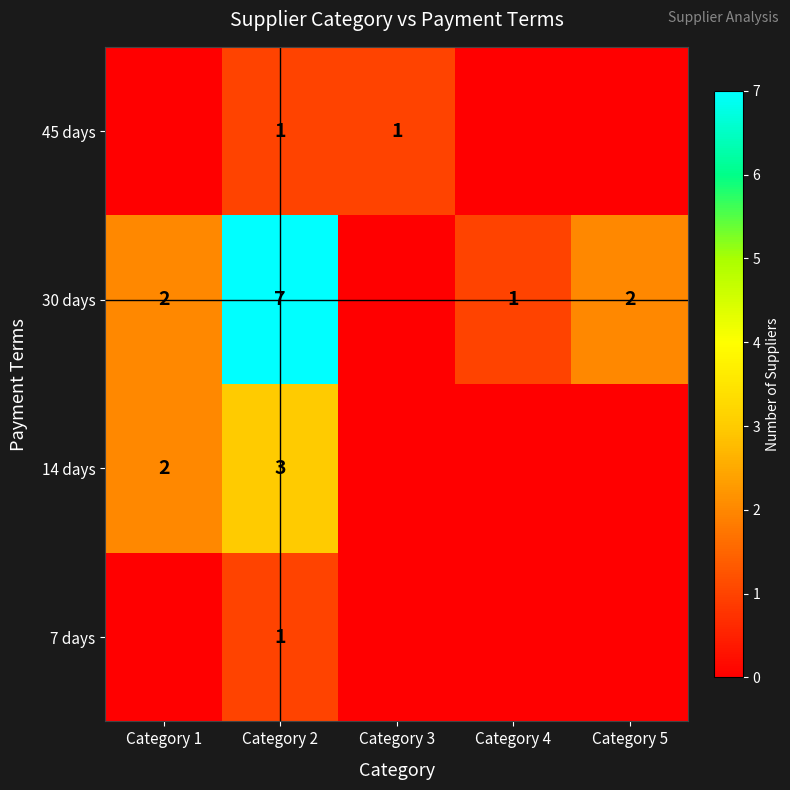

Rank the series by their maximum value, from highest to lowest.

row_2, row_1, row_0, row_3